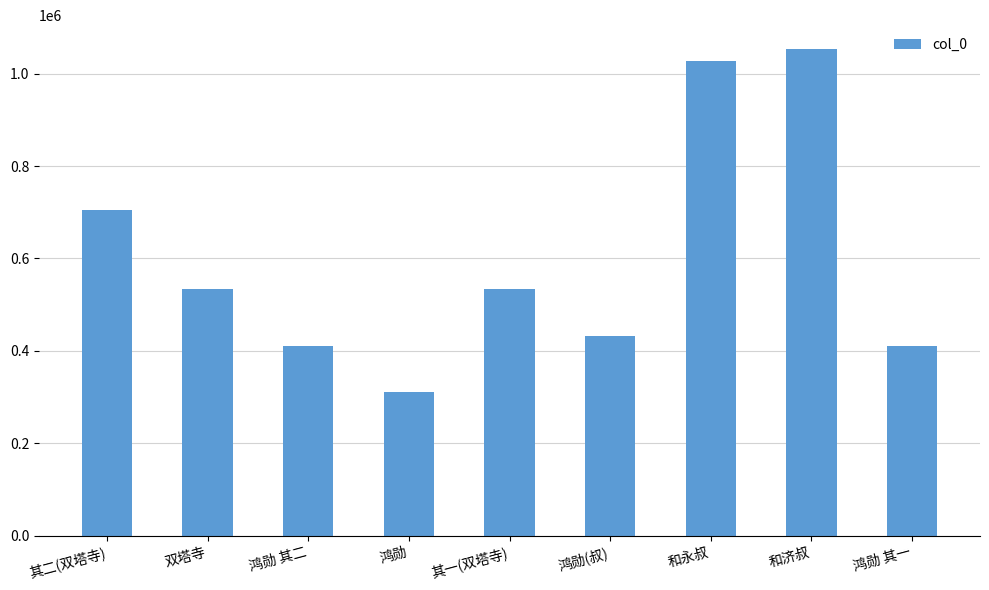

What is the smallest value displayed?

311741